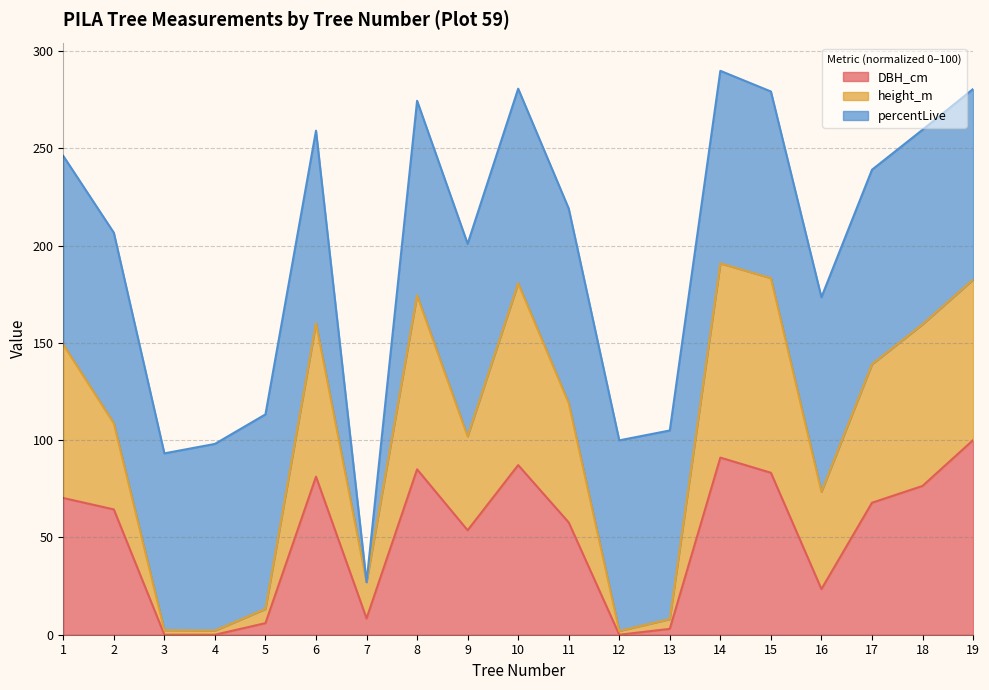

True or false: height_m and DBH_cm cross at least once.

False